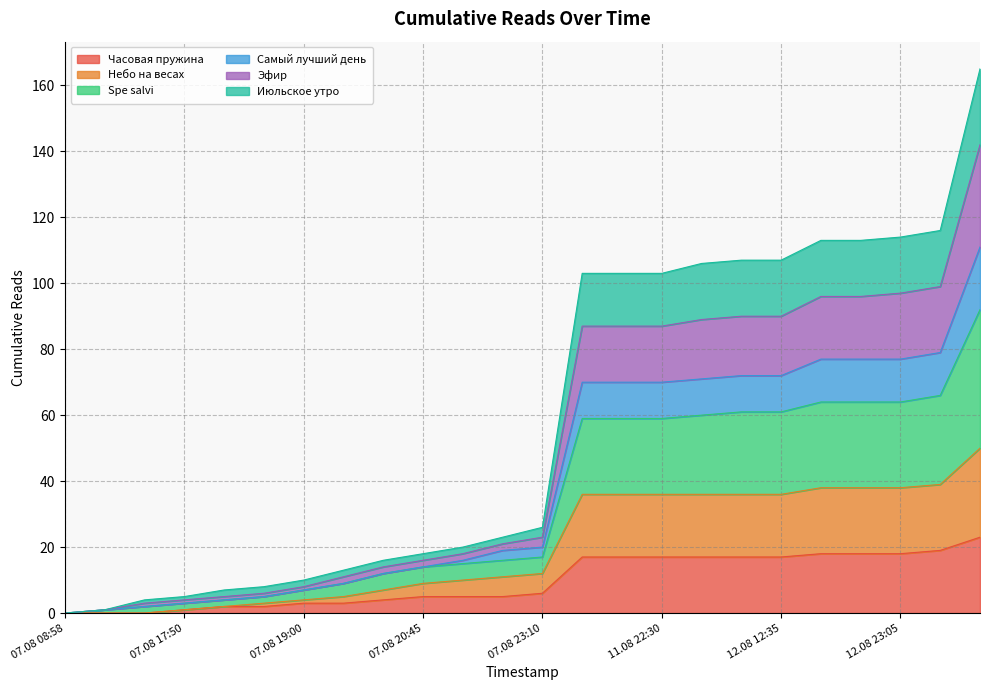

What position from the left is 13.08 00:50?

23